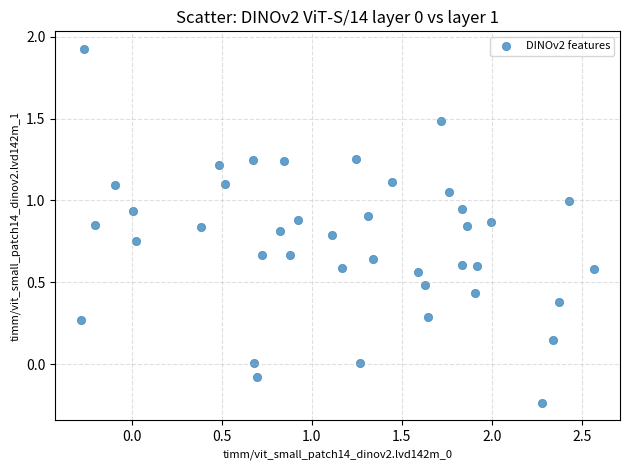

What is the range of X values (max minus min)?

2.9